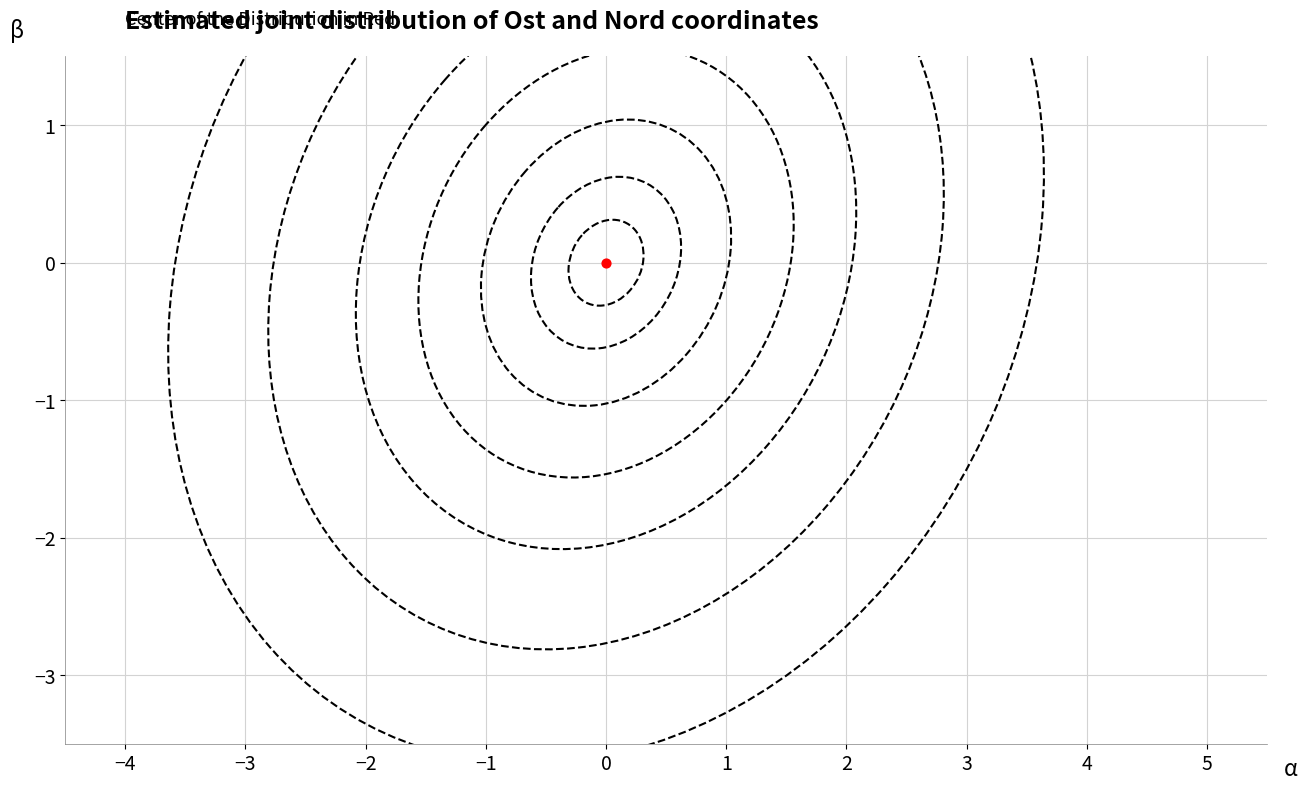

Count the number of data series in this chart.

2